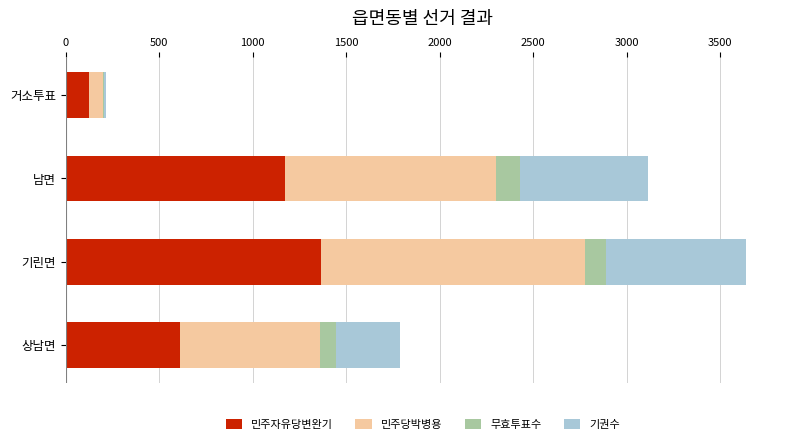

The value of 민주자유당변완기 at 기린면 is 1363. True or false?

True